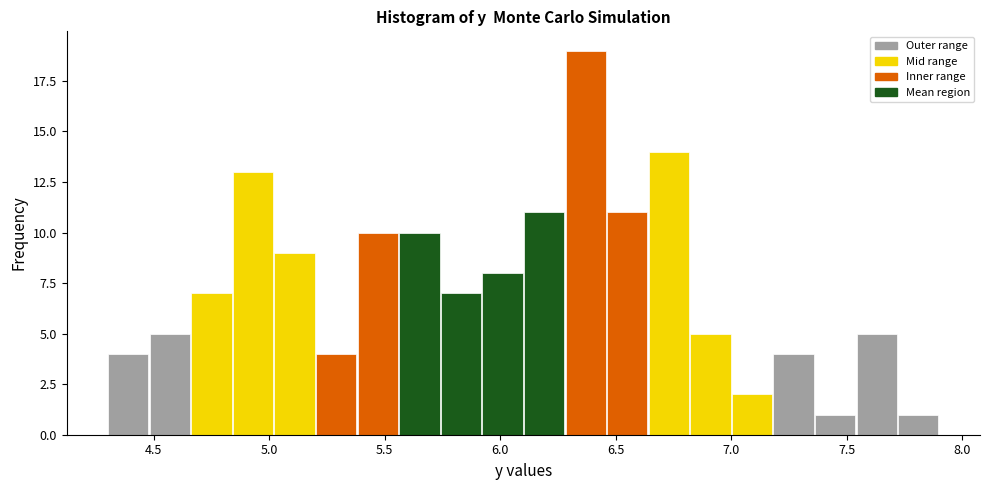

Read against the x-axis, roughly where is the centre of the tallest bar?

6.35